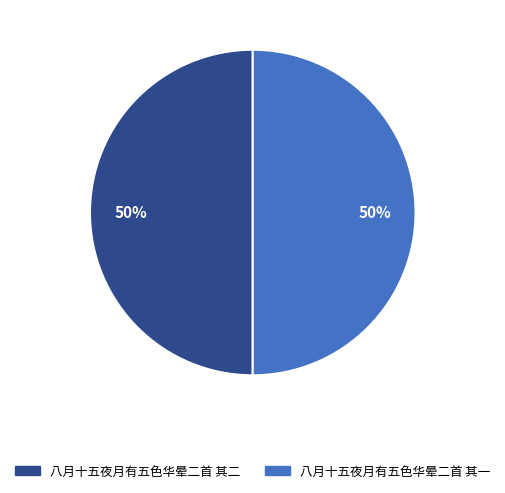

What is the ratio of the value at 八月十五夜月有五色华晕二首 其一 to the value at 八月十五夜月有五色华晕二首 其二?

1.0